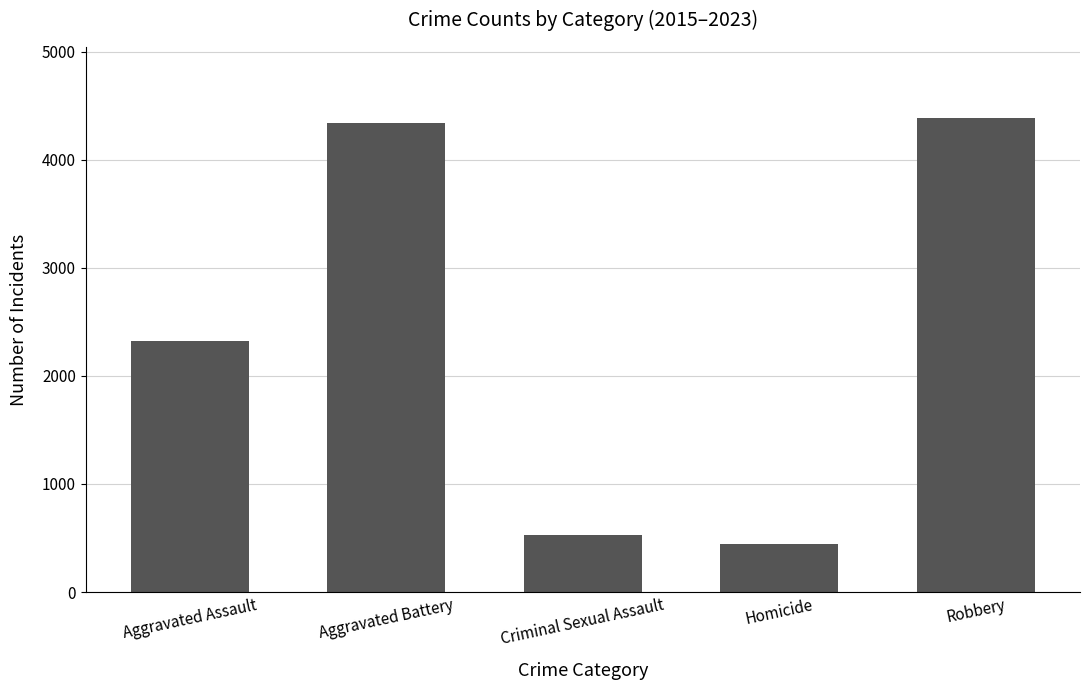

Which label corresponds to the largest value in the chart?

Robbery